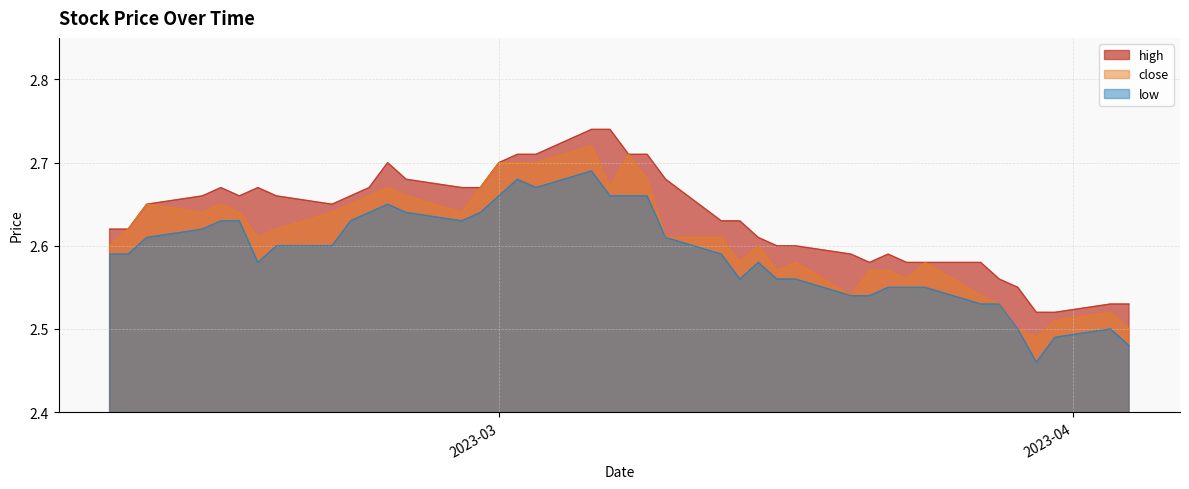

What is the minimum value shown in the chart?

2.5